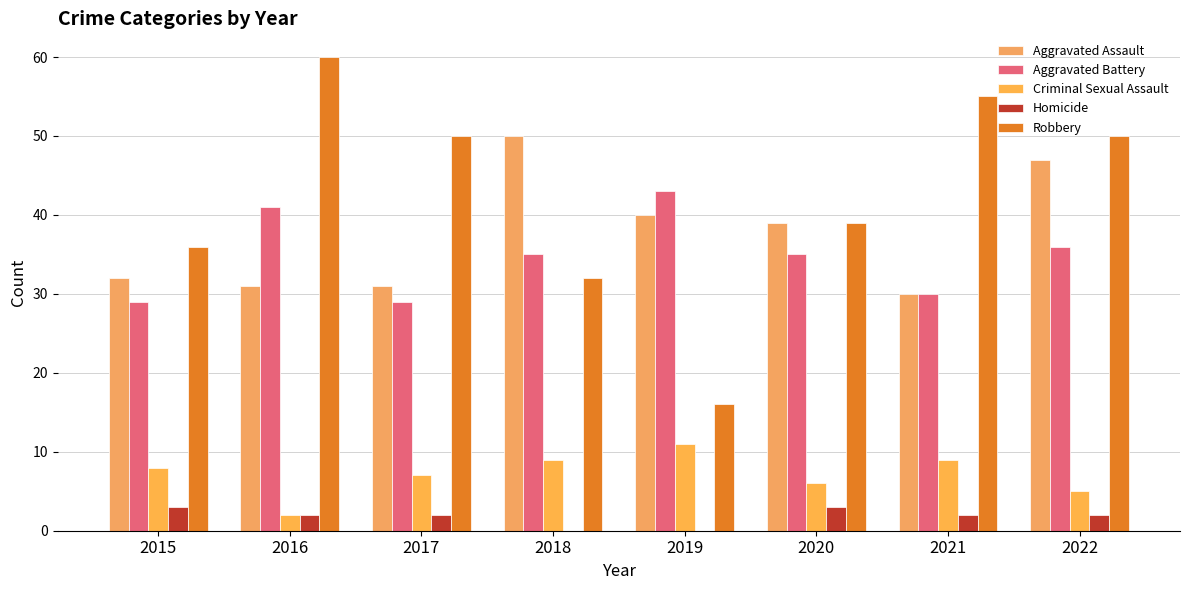

What is the maximum value shown in the chart?

60